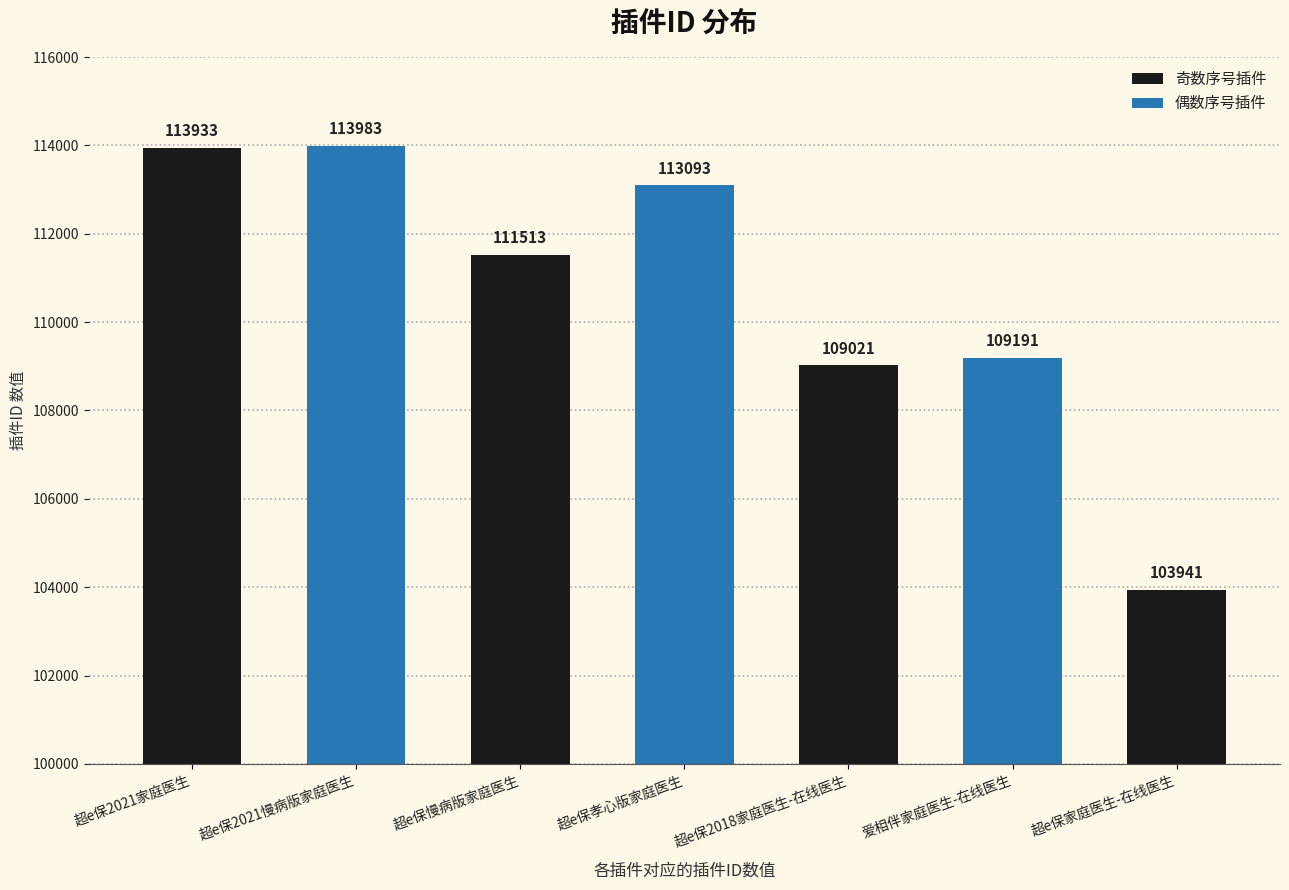

Which category has the lowest value across all series?

超e保家庭医生-在线医生